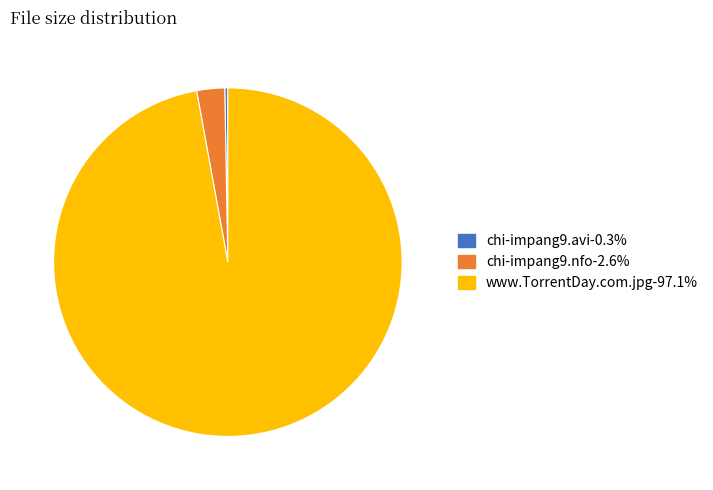

Do chi-impang9.nfo and www.TorrentDay.com.jpg together represent more than half of the pie?

Yes